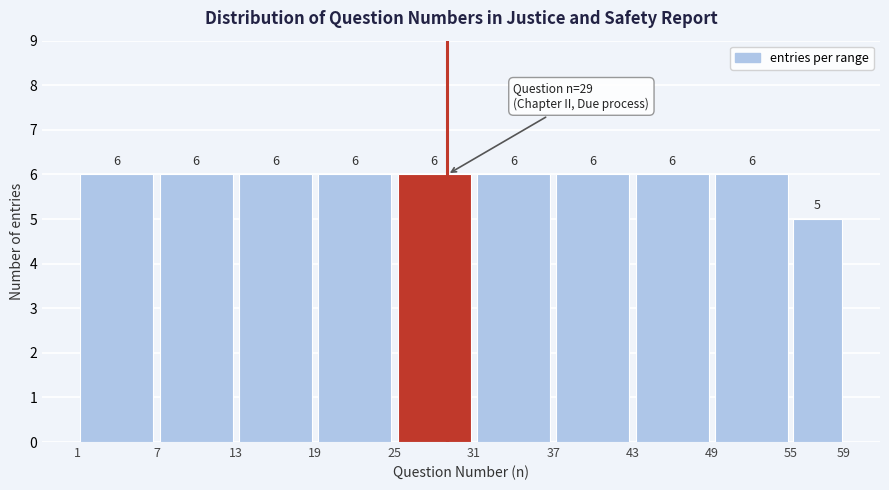

Reading left to right, transcribe this chart: for each bar, give the range it covers on the x-axis and its height.

1 to 7: 6
7 to 13: 6
13 to 19: 6
19 to 25: 6
25 to 31: 6
31 to 37: 6
37 to 43: 6
43 to 49: 6
49 to 55: 6
55 to 59: 5